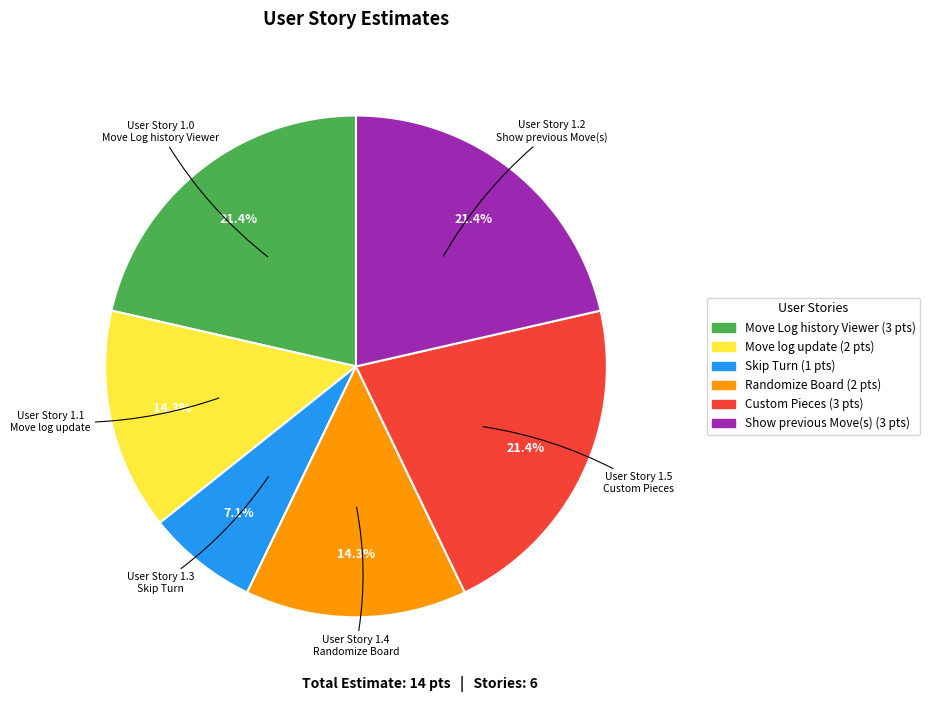

What percentage do Move log update and Move Log history Viewer together represent?

35.7%